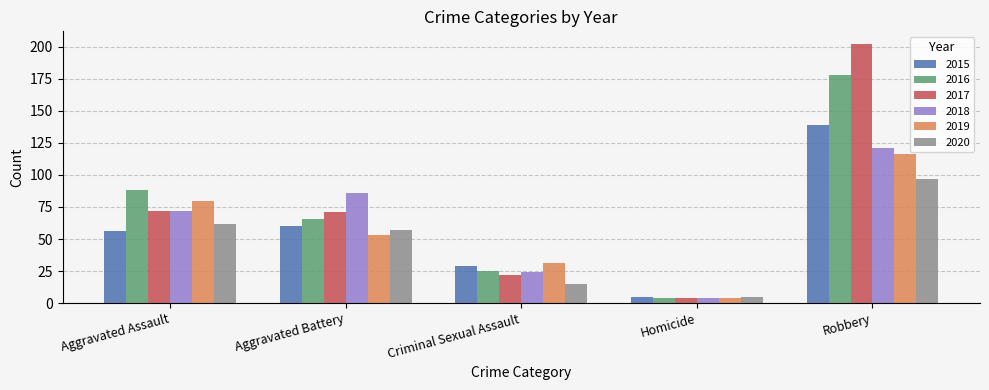

What are all the series names shown in the legend?

2015, 2016, 2017, 2018, 2019, 2020